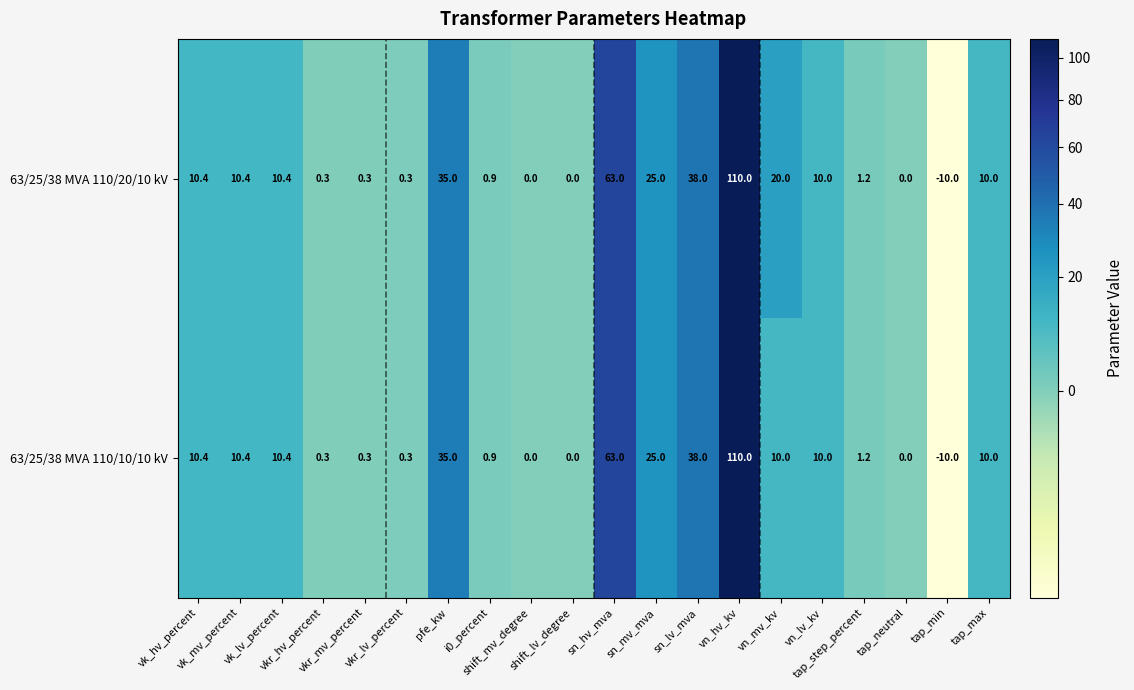

List the series in order of their overall mean, lowest first.

63/25/38 MVA 110/10/10 kV, 63/25/38 MVA 110/20/10 kV